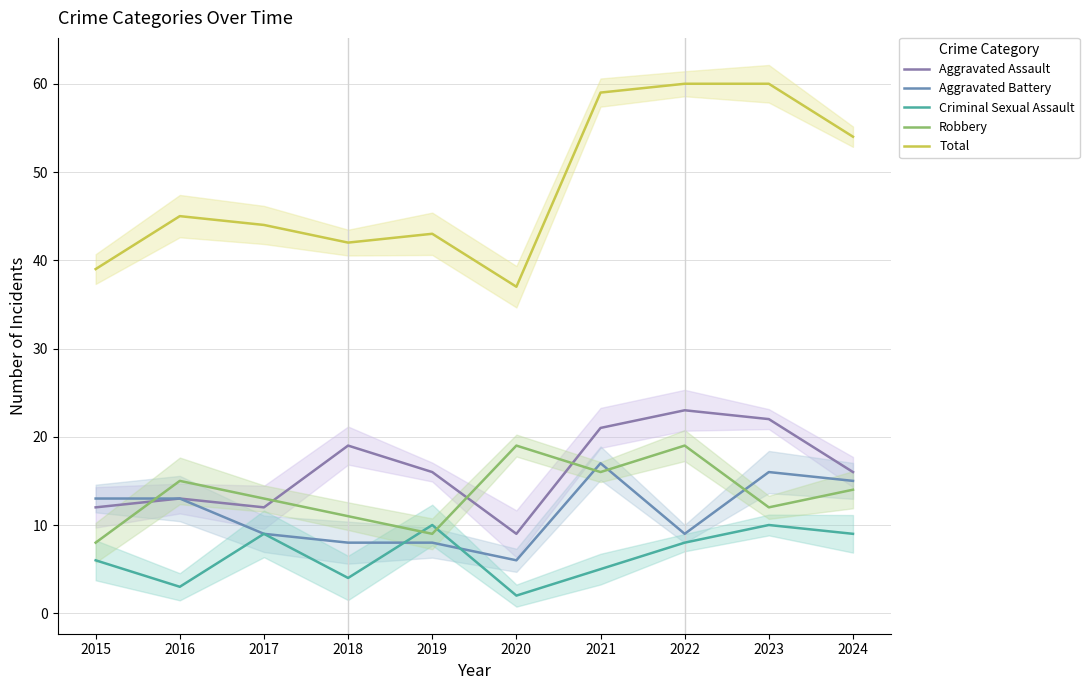

True or false: Robbery and Criminal Sexual Assault intersect in this chart.

True